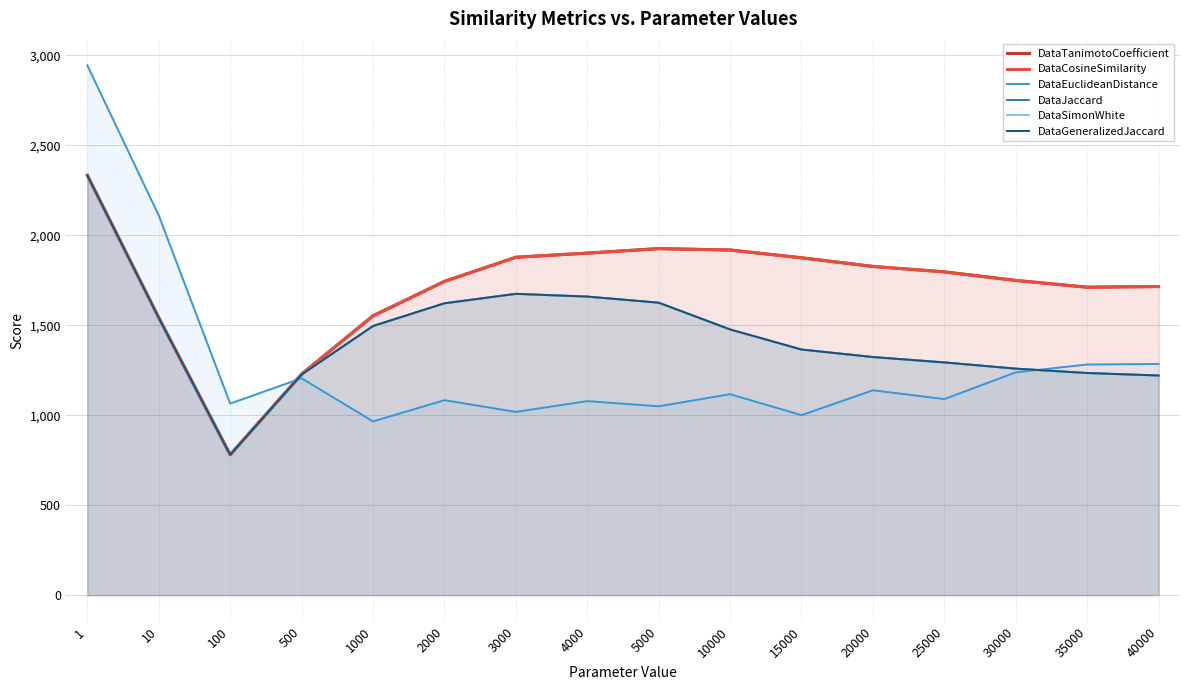

How many categories are shown in the chart?

16